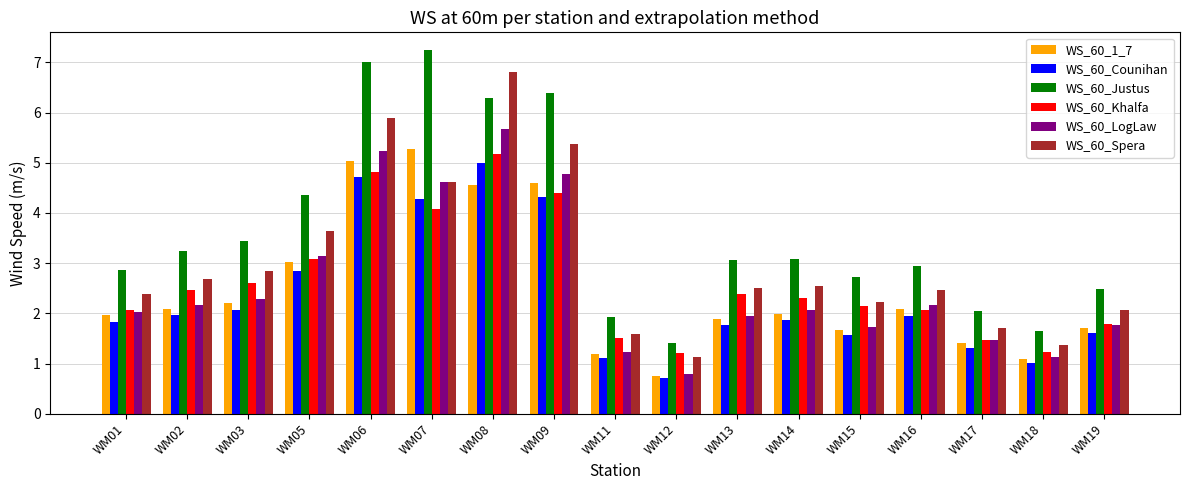

What are all the series names shown in the legend?

WS_60_1_7, WS_60_Counihan, WS_60_Justus, WS_60_Khalfa, WS_60_LogLaw, WS_60_Spera